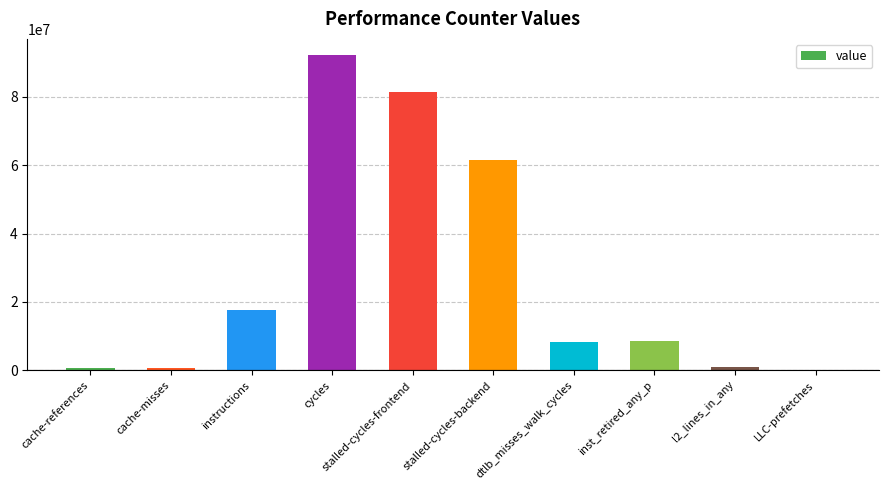

Which label corresponds to the largest value in the chart?

cycles